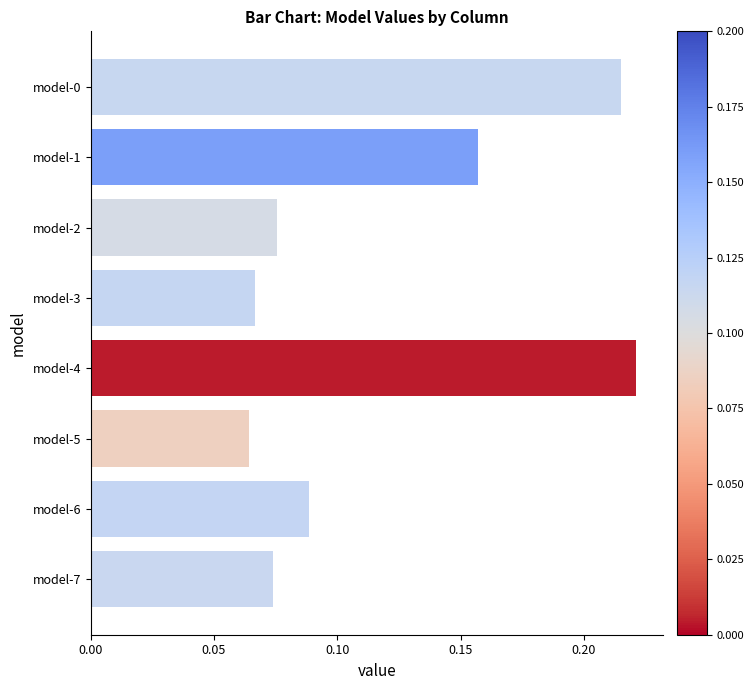

Is it true that the value at model-0 is 0.1?

False